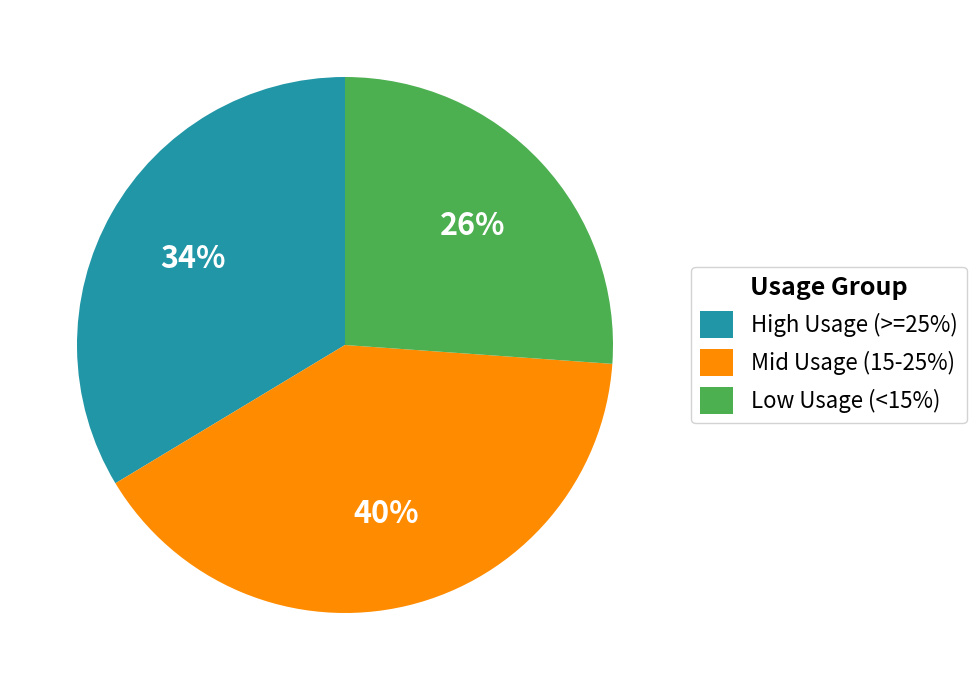

Rank the categories by value from lowest to highest.

Low Usage (<15%), High Usage (>=25%), Mid Usage (15-25%)